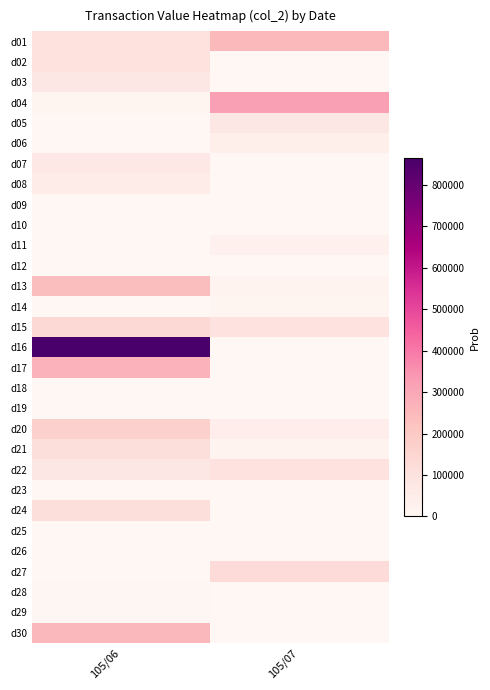

What is the total value across all series at 105/06?

2648720